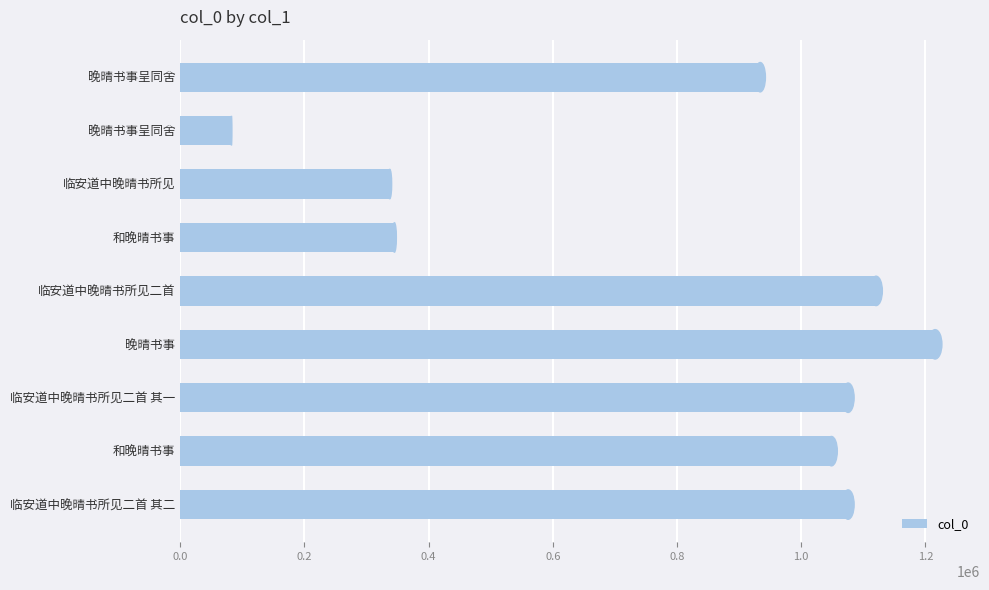

Does the chart contain any negative values?

No